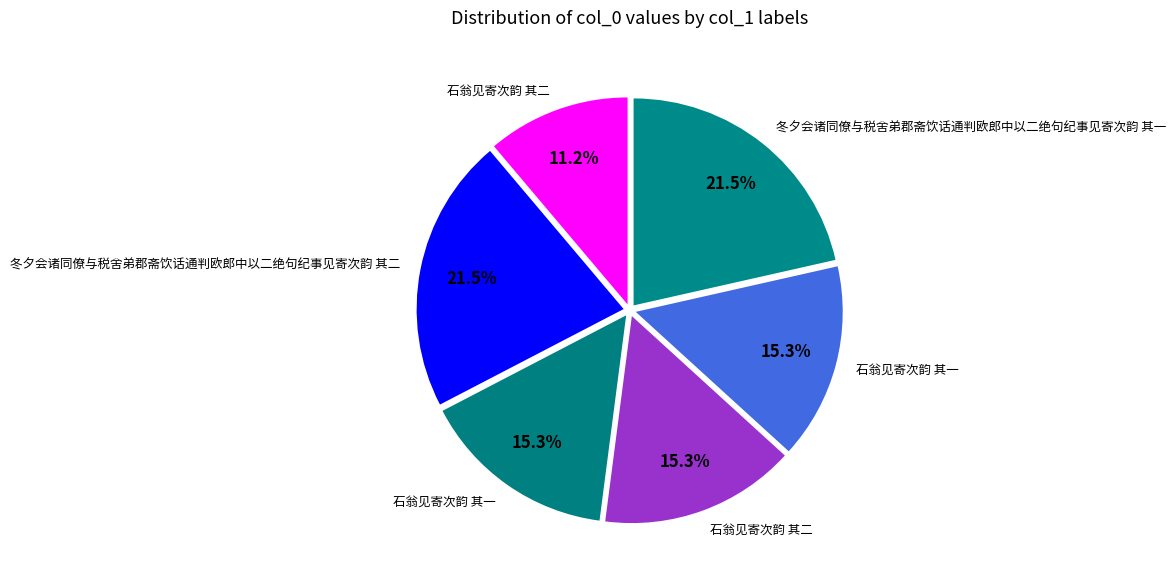

Is there a majority slice in this chart?

No